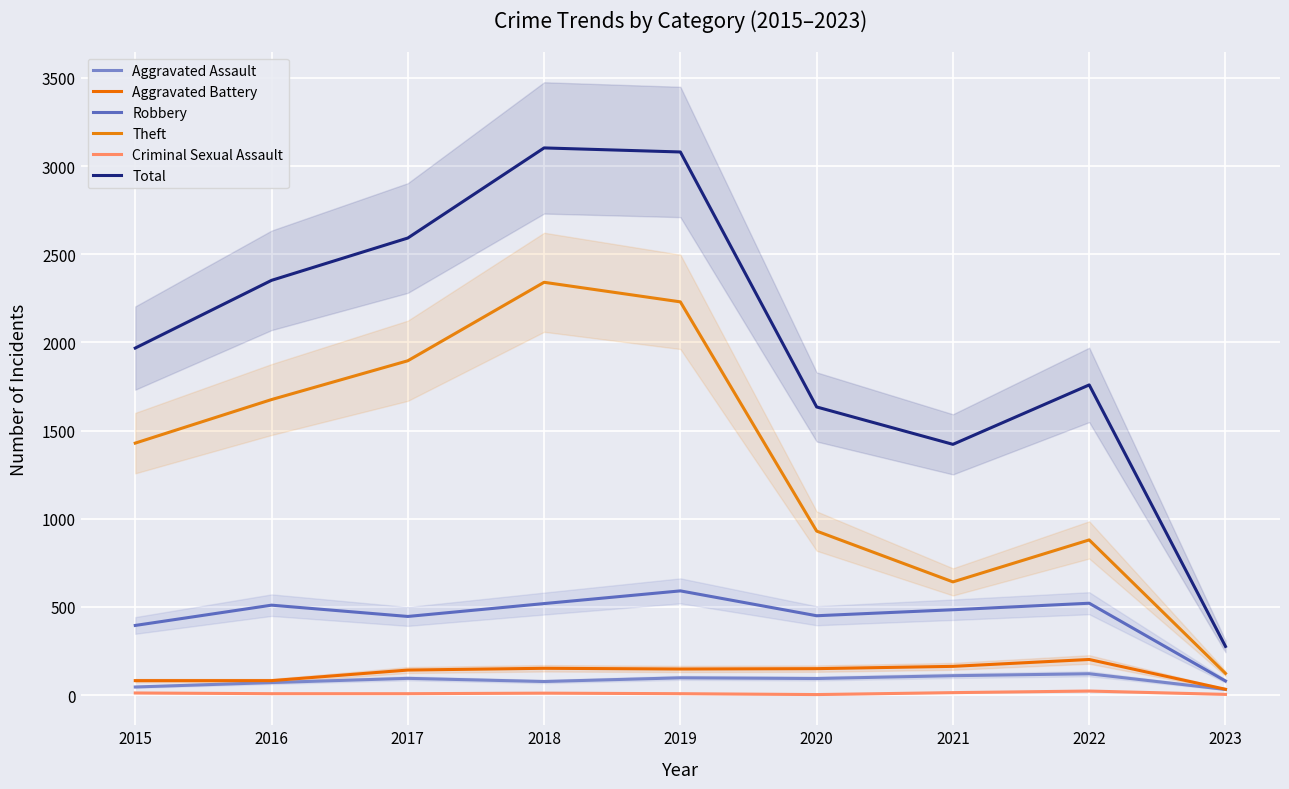

Which series has the largest total across all categories?

Total